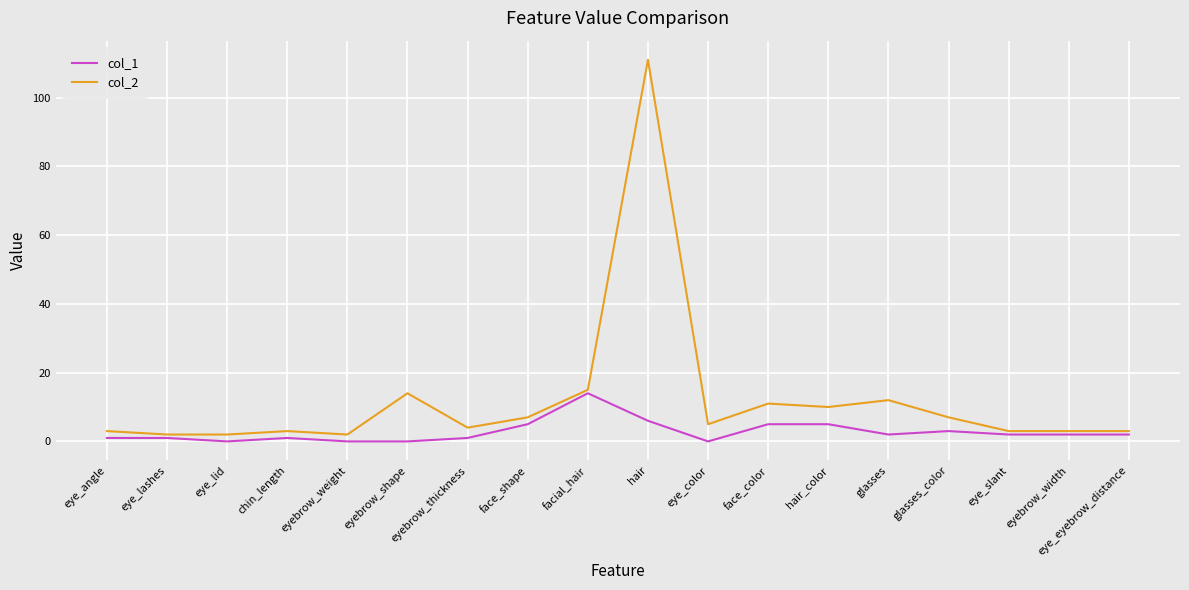

True or false: col_2 and col_1 cross at least once.

False